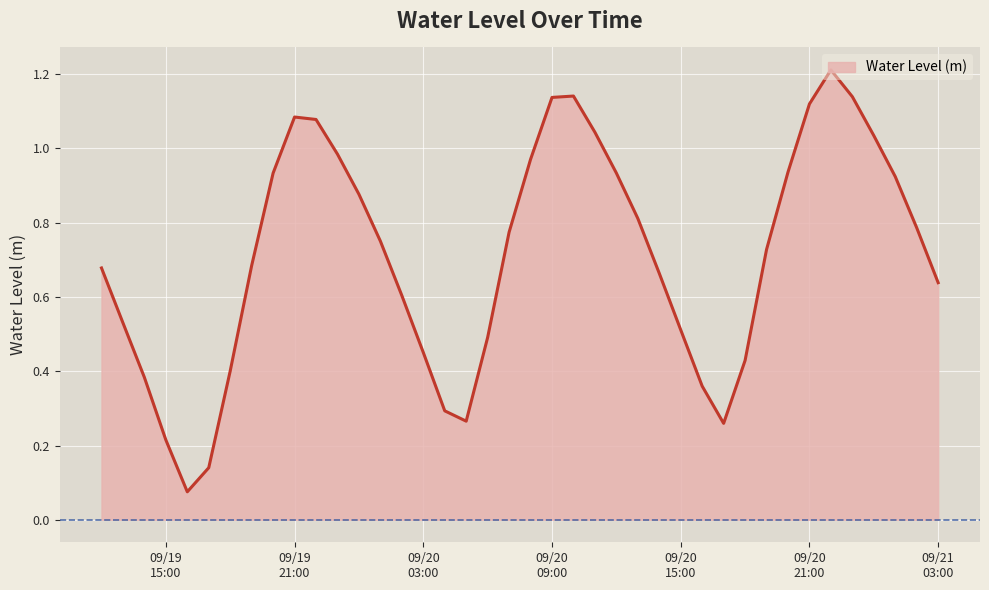

What is the smallest value displayed?

0.1